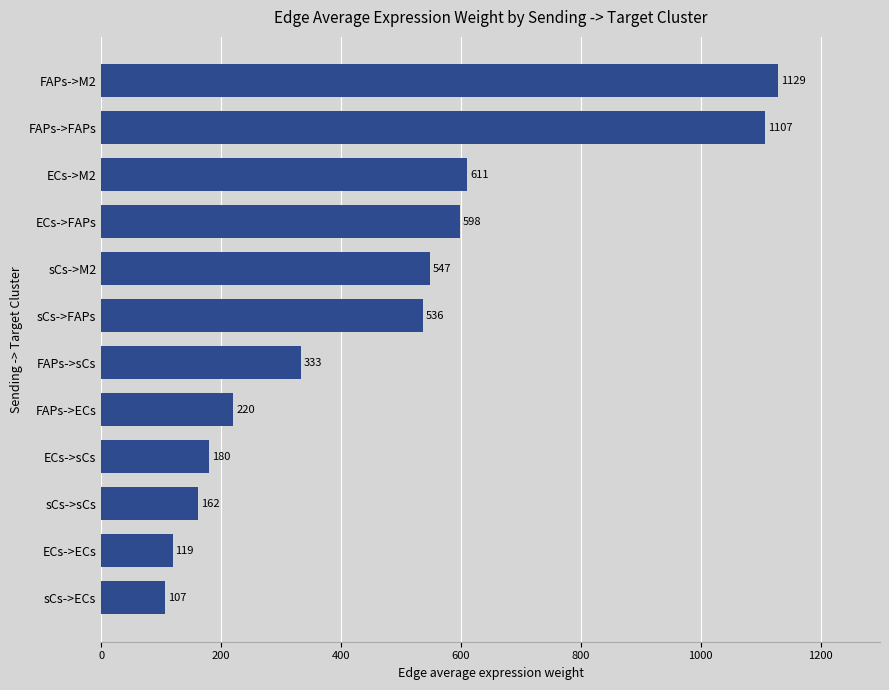

The chart shows a value of 104.6 at FAPs->ECs. True or false?

False